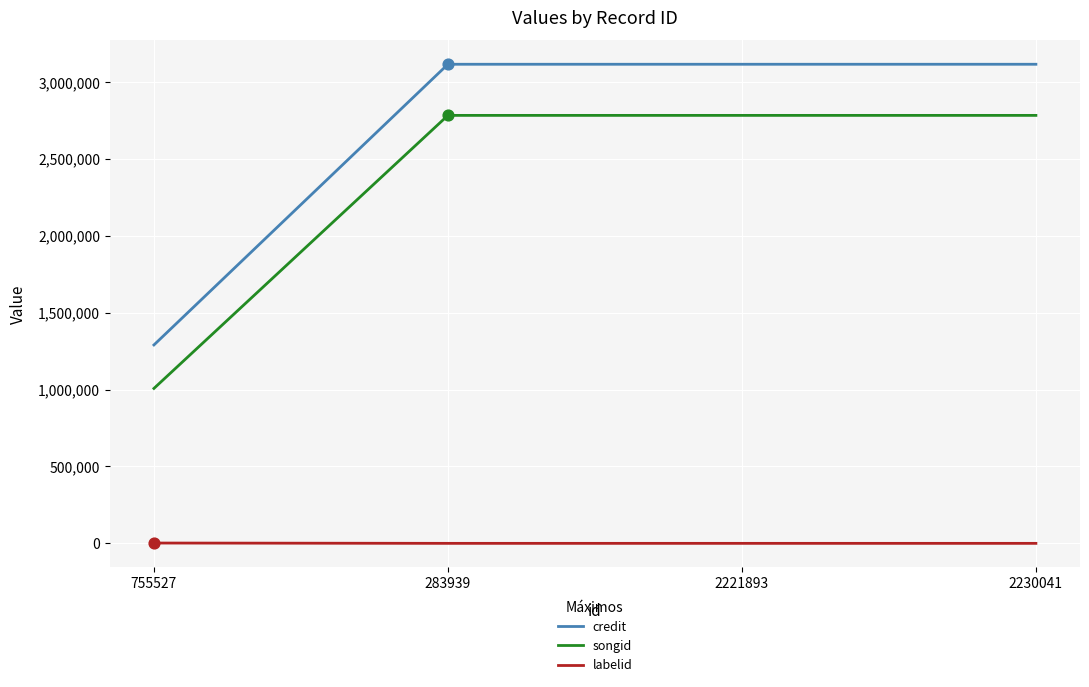

Between 755527 and 283939, which series saw the biggest shift?

credit